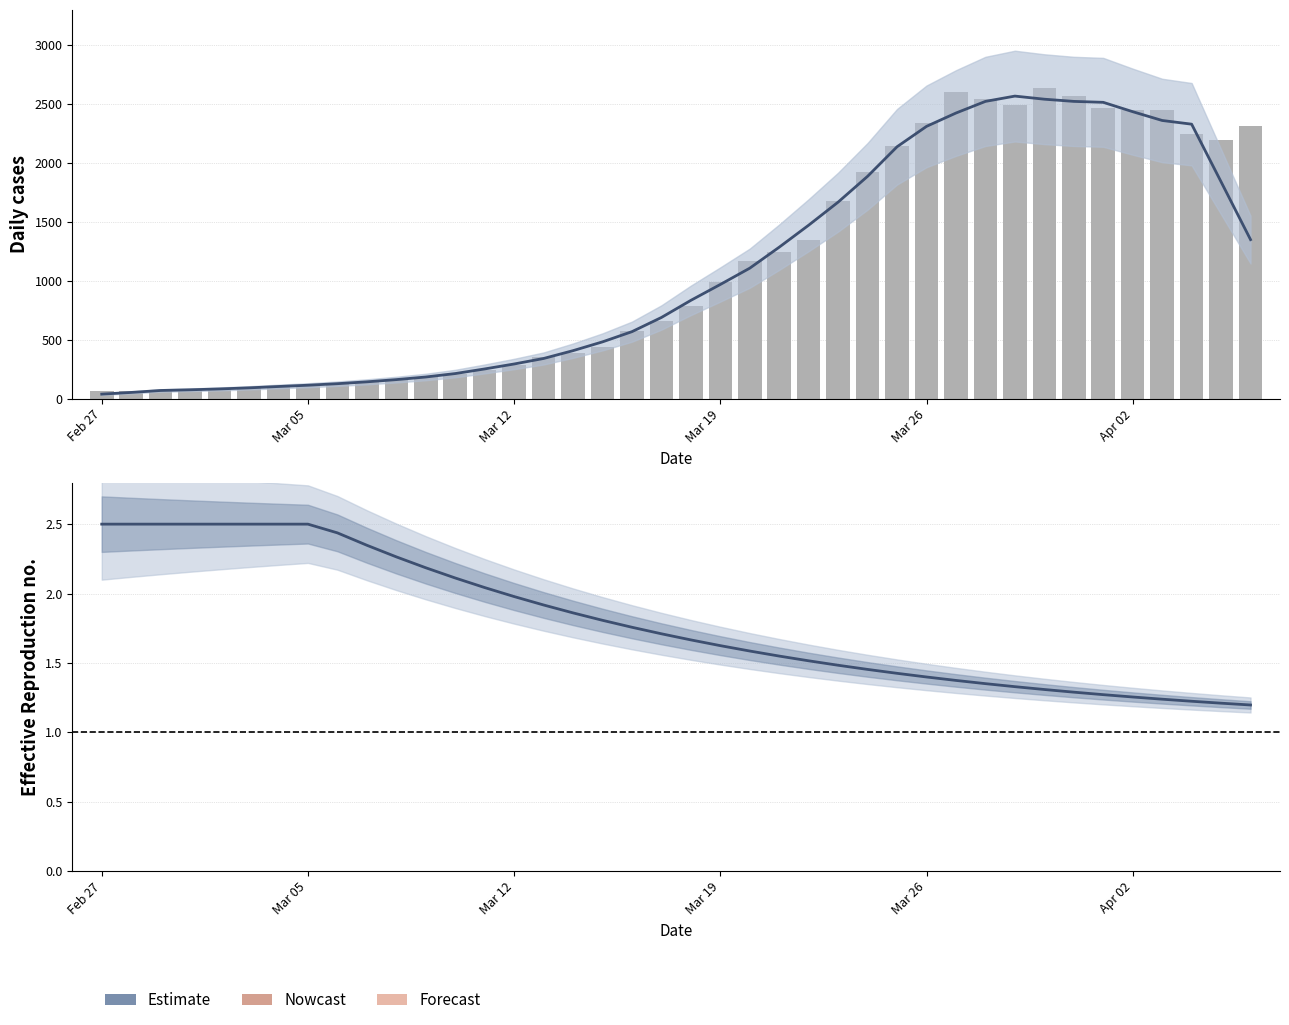

Is it true that value equals 99.9 at 11?

False